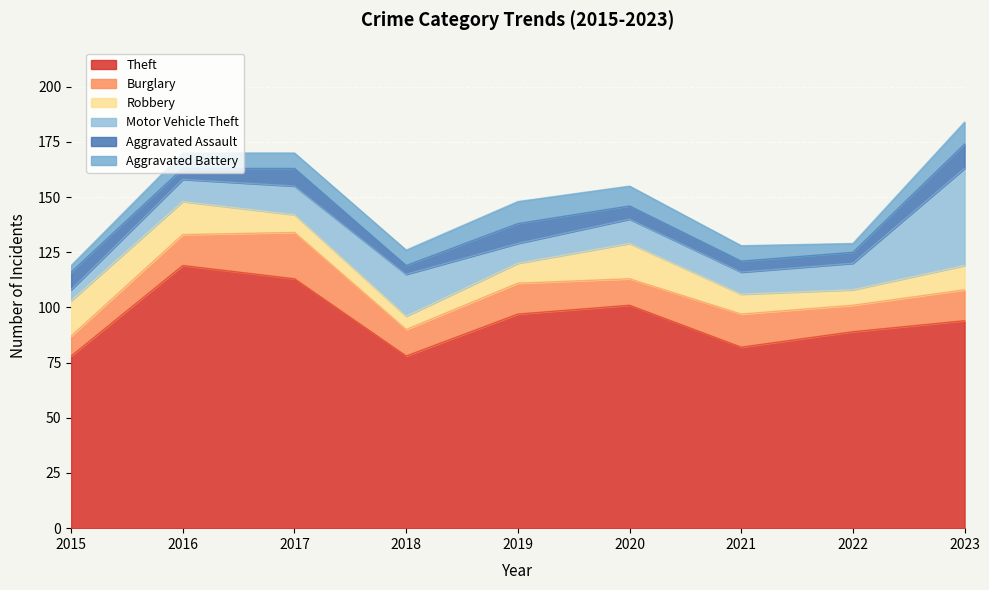

List the series in order of their peak value, lowest first.

Aggravated Battery, Aggravated Assault, Robbery, Burglary, Motor Vehicle Theft, Theft